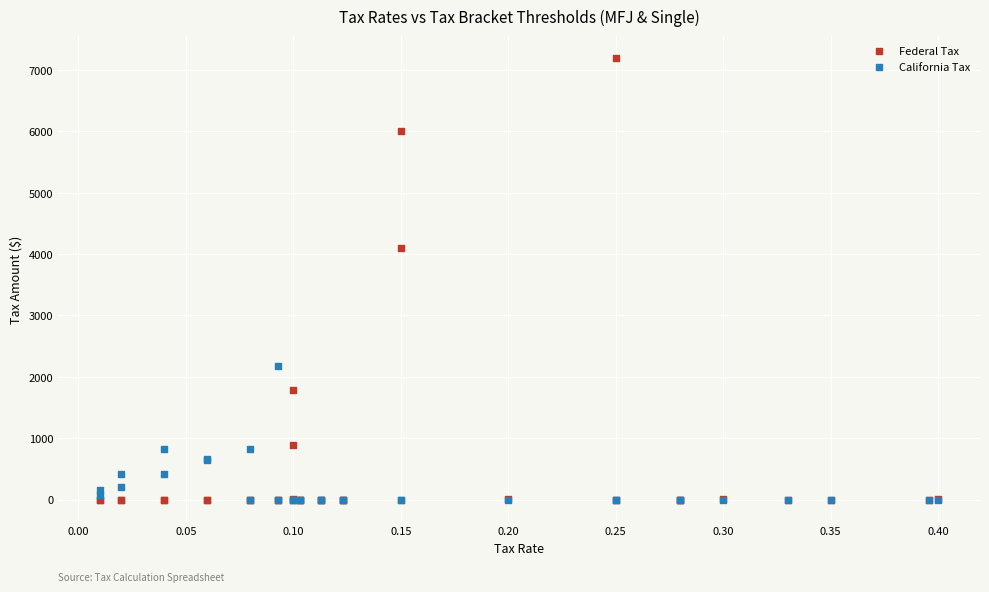

In the Federal Tax series, what Y value is closest to 3594?

4098.8